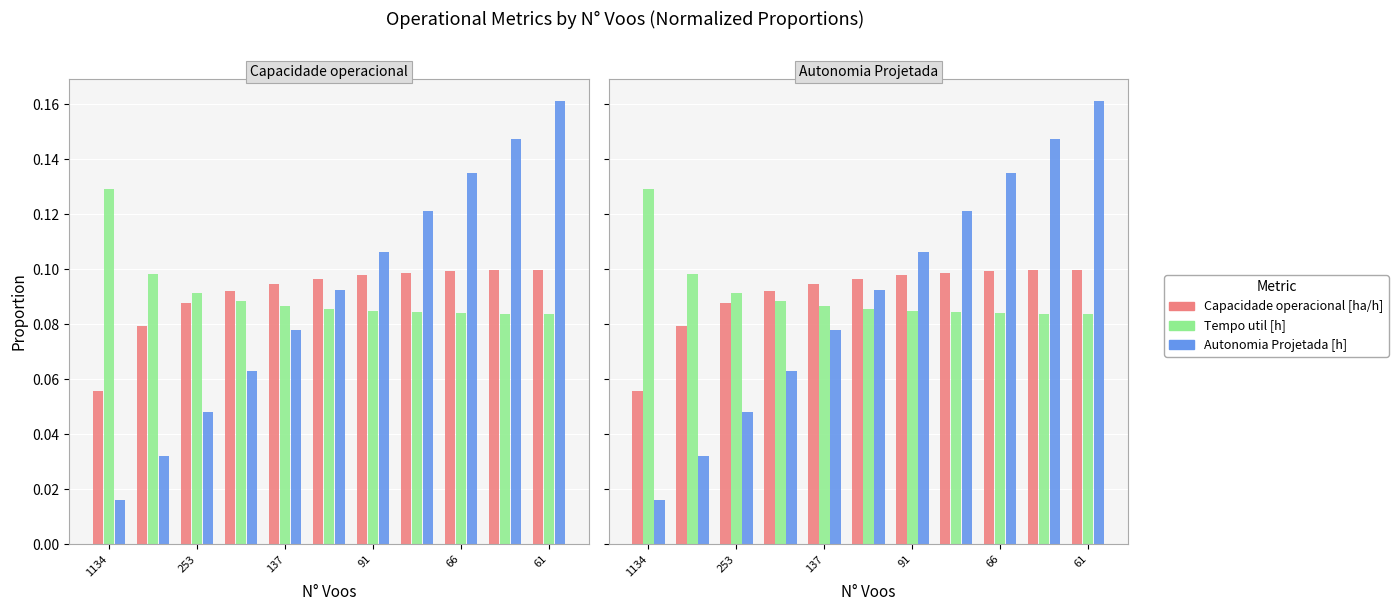

What is the minimum value for Capacidade operacional [ha/h]?

0.1